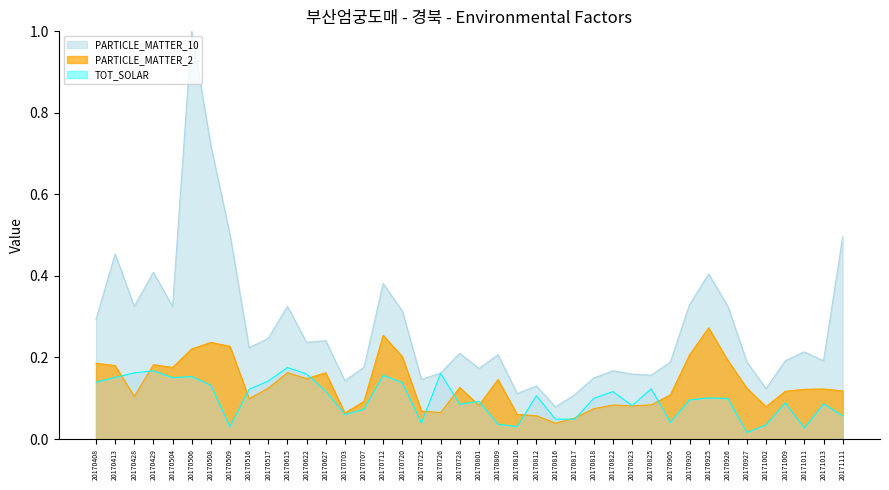

List the series in order of their peak value, lowest first.

TOT_SOLAR, PARTICLE_MATTER_2, PARTICLE_MATTER_10